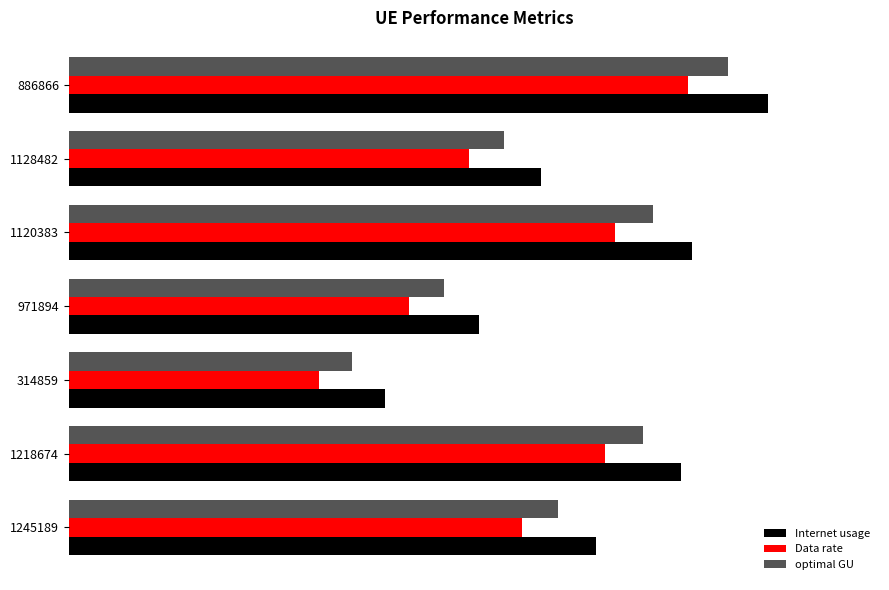

What are all the series names shown in the legend?

Internet usage, Data rate, optimal GU